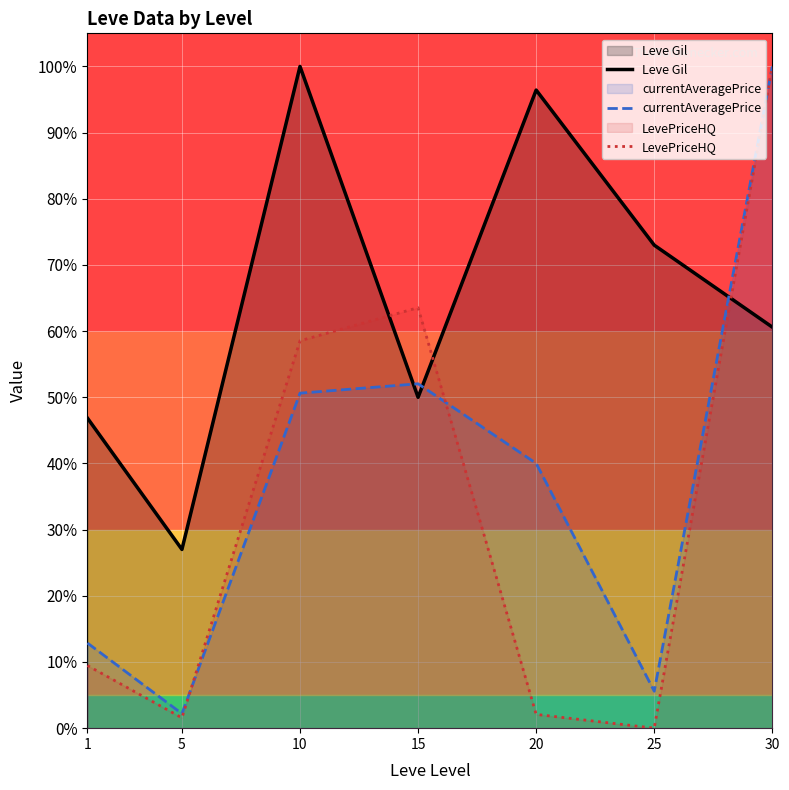

What is the value of the LevePriceHQ point at the 4th from the left?

63.5